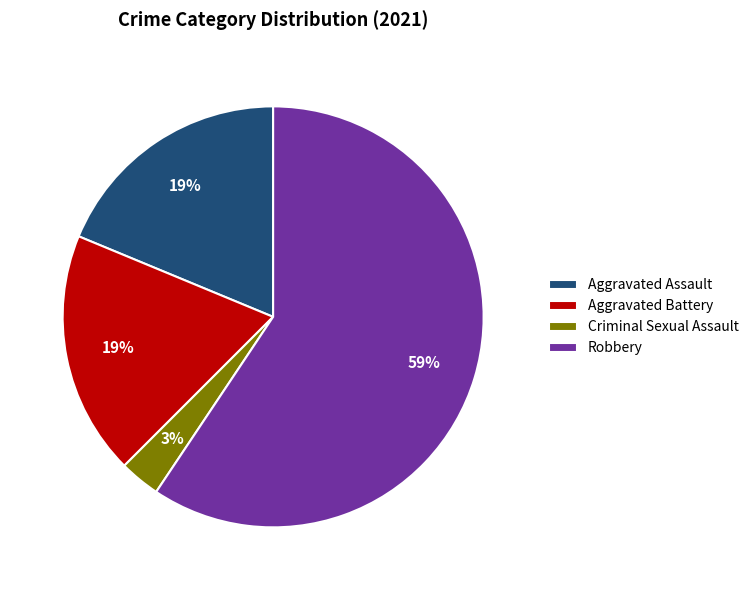

What percentage is the Criminal Sexual Assault slice, to the nearest percent?

3%